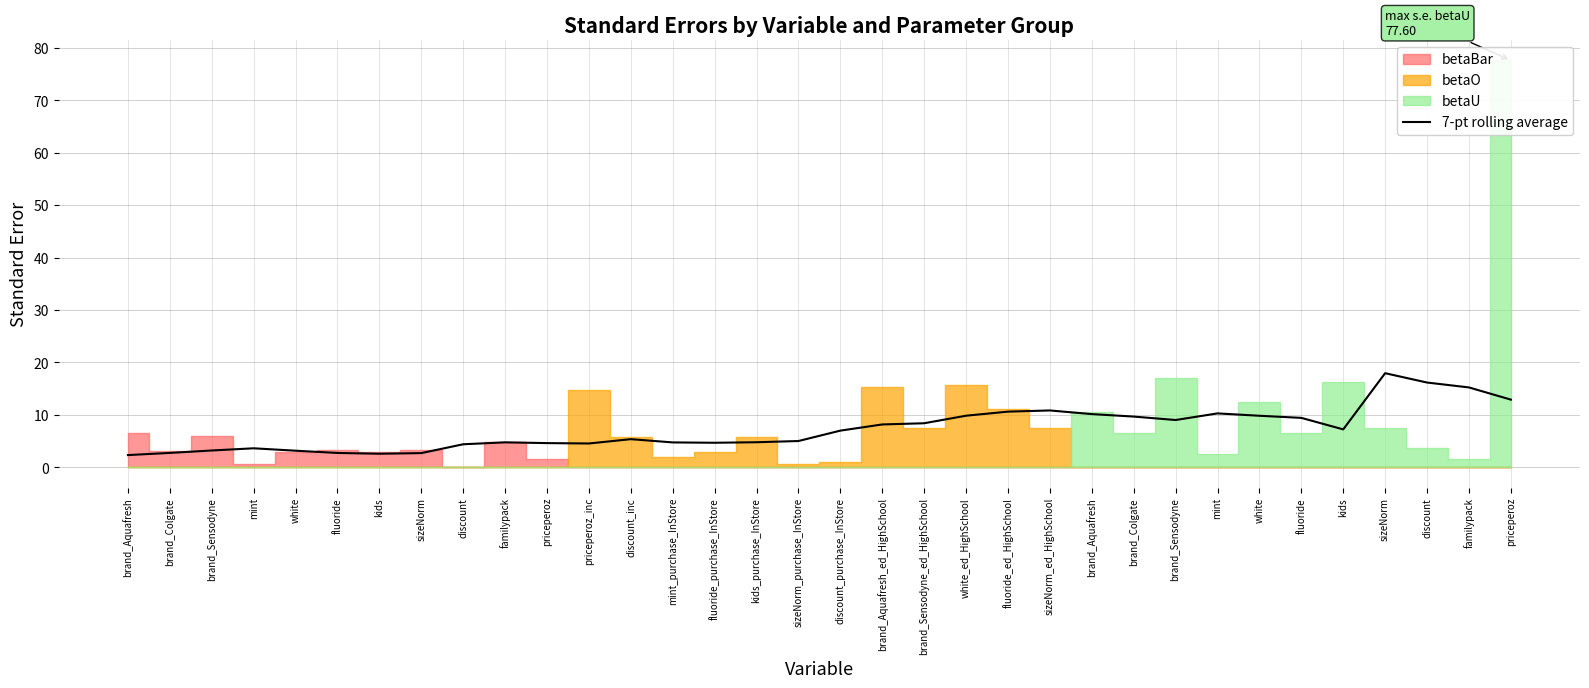

Reading left to right, transcribe all the data shown in this chart.

2.3	2.7	3.2	3.6	3.2	2.7	2.6	2.7	4.4	4.8	4.6	4.5	5.4	4.7	4.7	4.8	5.0	7.0	8.2	8.4	9.8	10.6	10.8	10.1	9.7	9.0	10.3	9.8	9.4	7.2	17.9	16.2	15.2	12.9